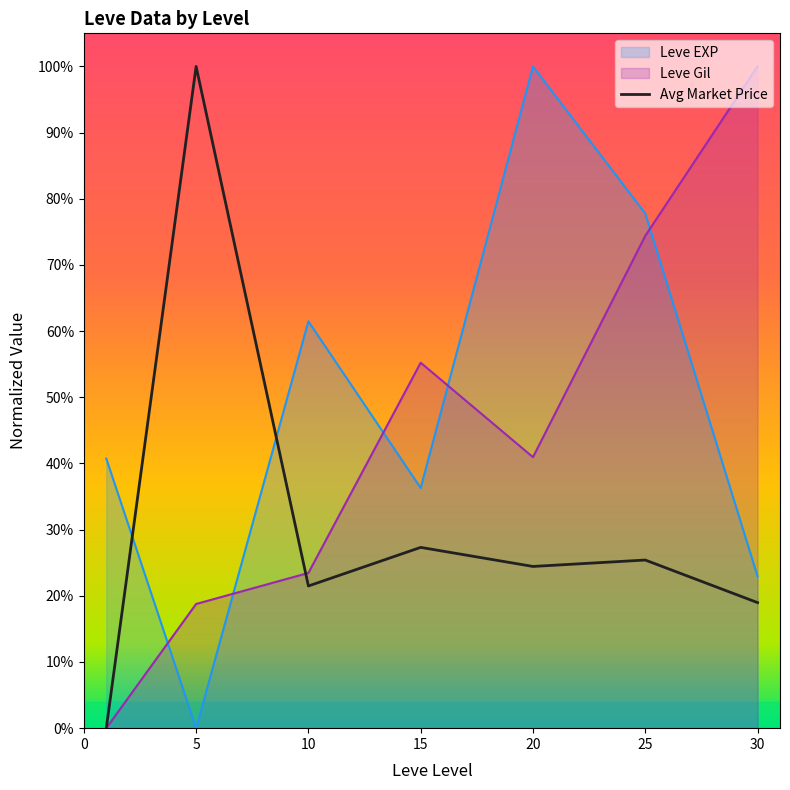

Reading left to right, transcribe all the data shown in this chart.

0.0	1.0	0.2	0.3	0.2	0.3	0.2